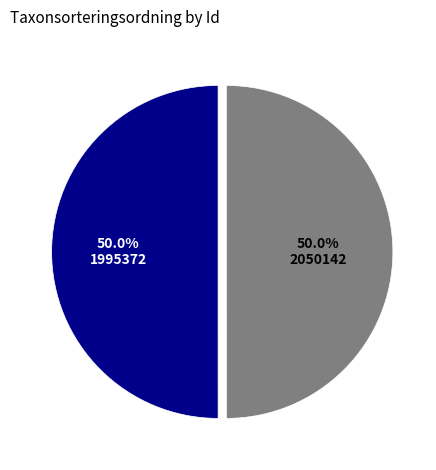

What is the ratio of the value at 2050142 to the value at 1995372?

1.0